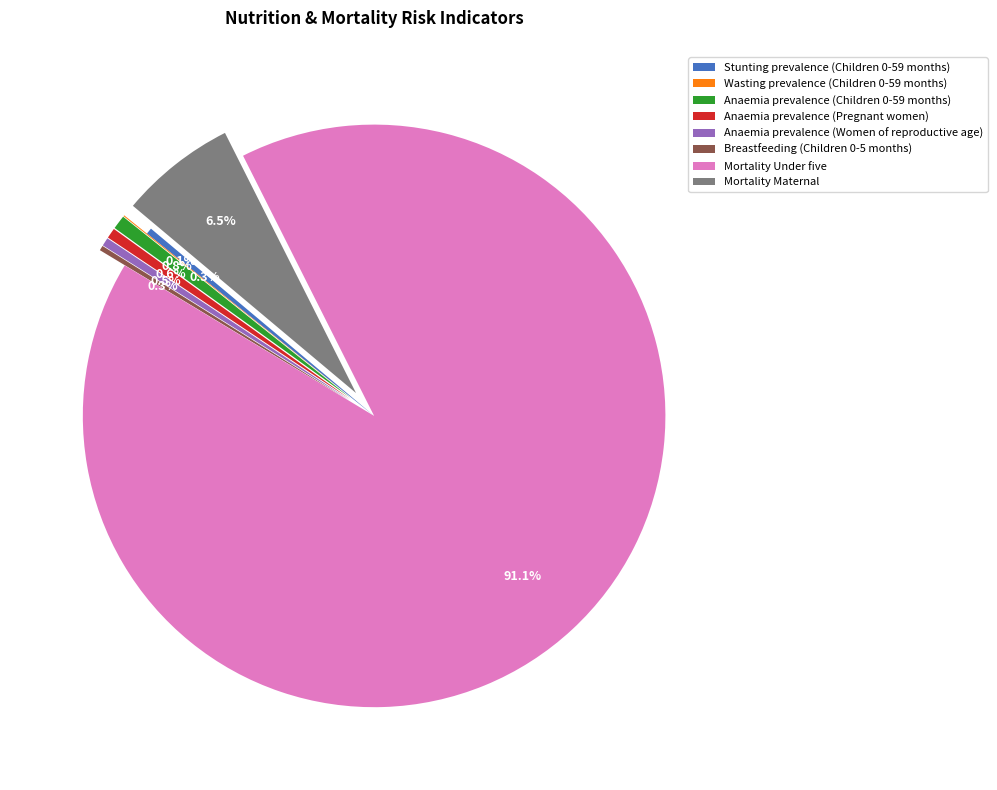

Combined, do Anaemia prevalence (Women of reproductive age) and Anaemia prevalence (Children 0-59 months) account for over 50%?

No